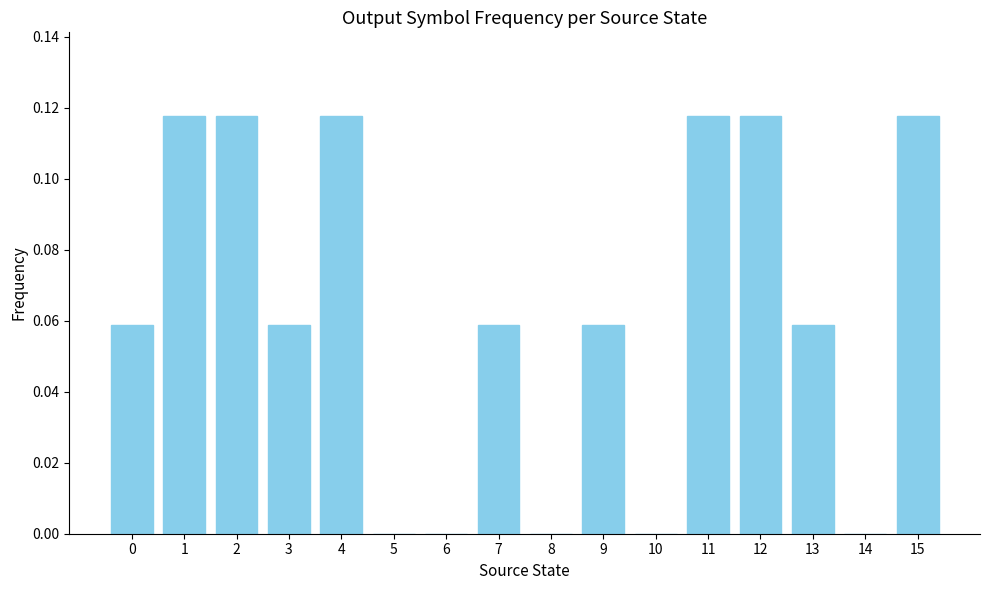

Are the bars horizontal?

No